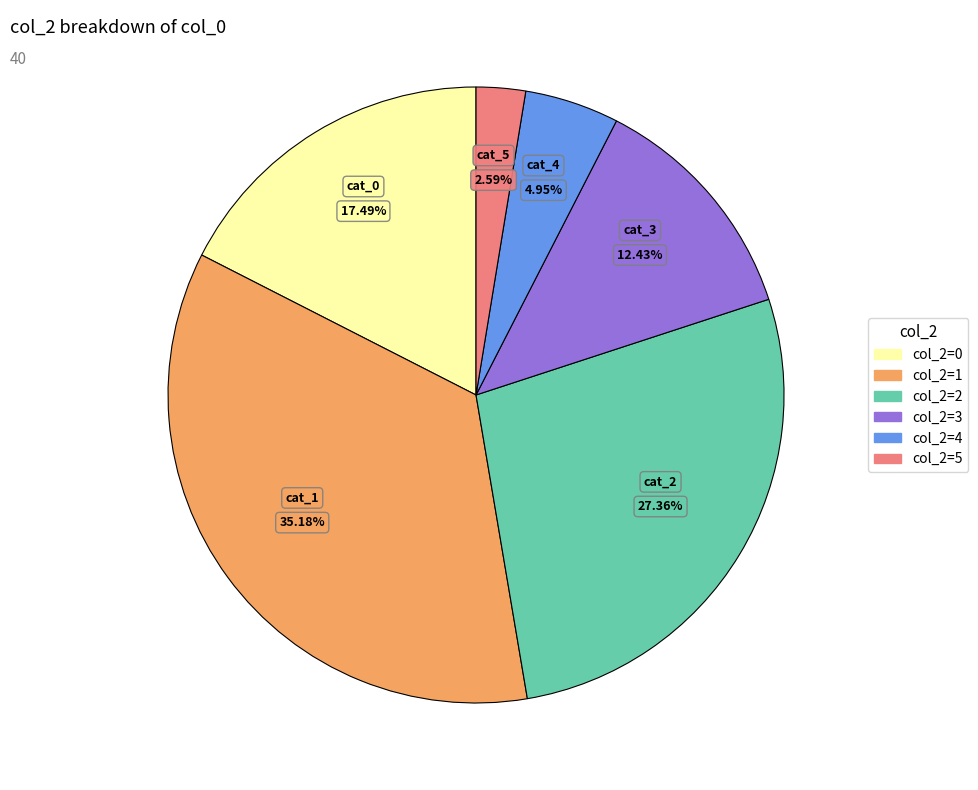

Is there a majority slice in this chart?

No